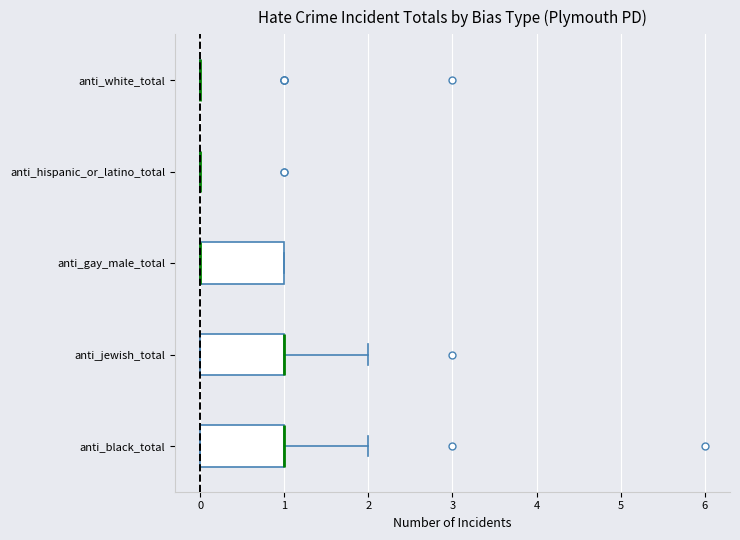

Reading bottom to top, read every box against the x-axis: the position of its median line, the range the box covers, and the ends of its whiskers. The values are not printed on the chart, so give them approximately, as read against the axis.

anti_black_total: median 1 (drawn on the box's right edge), box 0 to 1, whiskers 0 to 2
anti_jewish_total: median 1 (drawn on the box's right edge), box 0 to 1, whiskers 0 to 2
anti_gay_male_total: median 0 (drawn on the box's left edge), box 0 to 1, whiskers 0 to 1
anti_hispanic_or_latino_total: box collapsed to a line at 0, whiskers 0 to 0
anti_white_total: box collapsed to a line at 0, whiskers 0 to 0